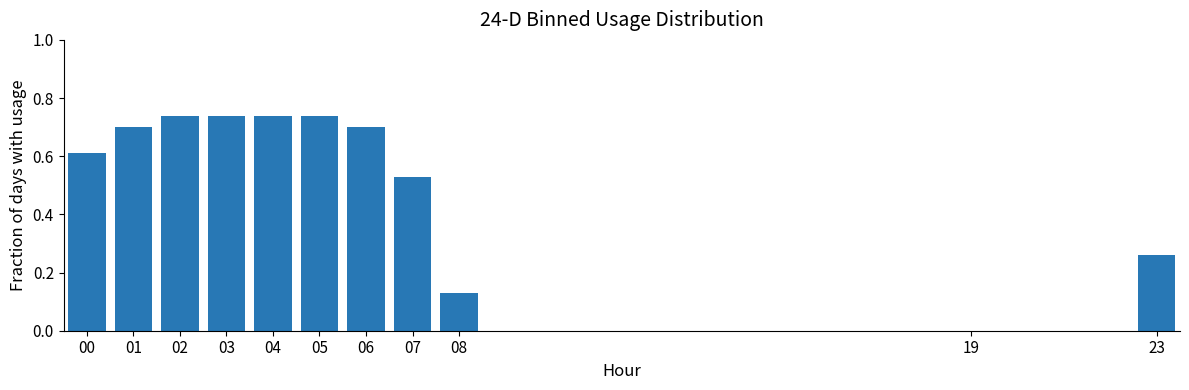

What is the sum of all values?

5.9